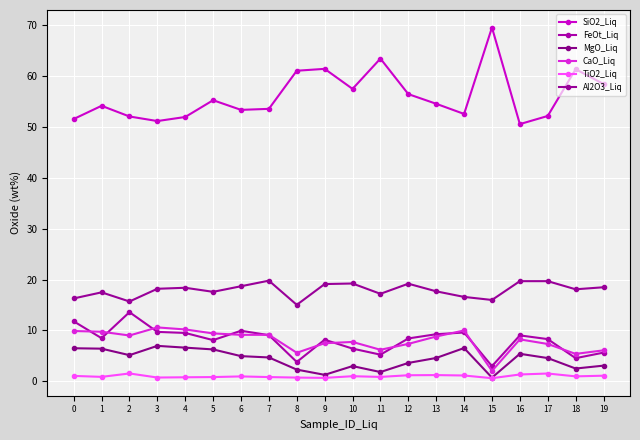

What is the difference between the maximum and second lowest values in the FeOt_Liq series?

9.8